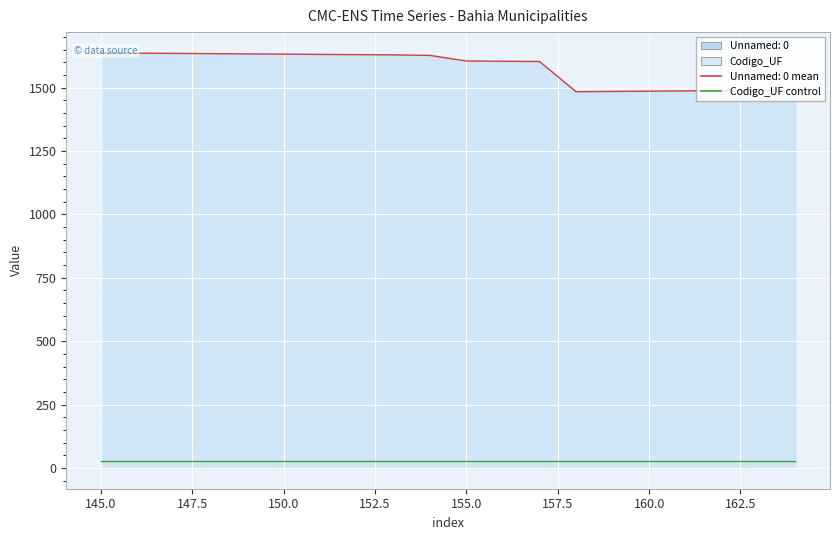

What is the change in value from 146 to 147?

-1